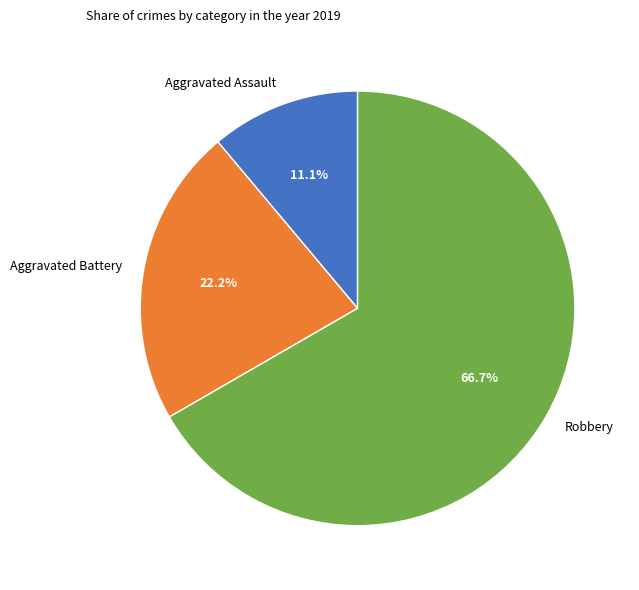

What is the largest slice in the pie chart?

Robbery